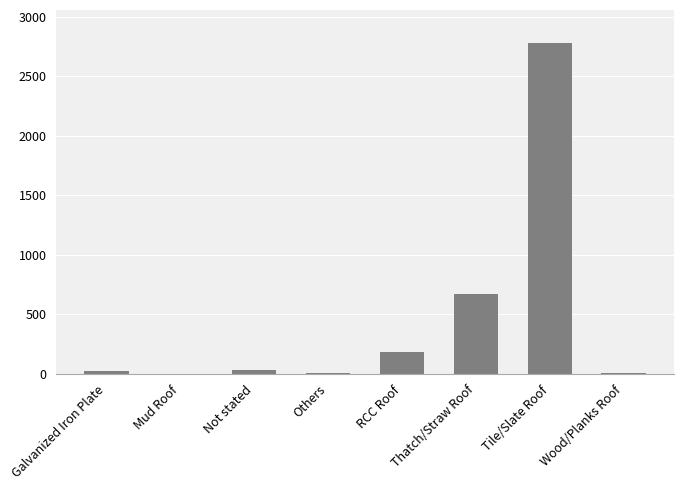

Which category has the highest value across all series?

Tile/Slate Roof